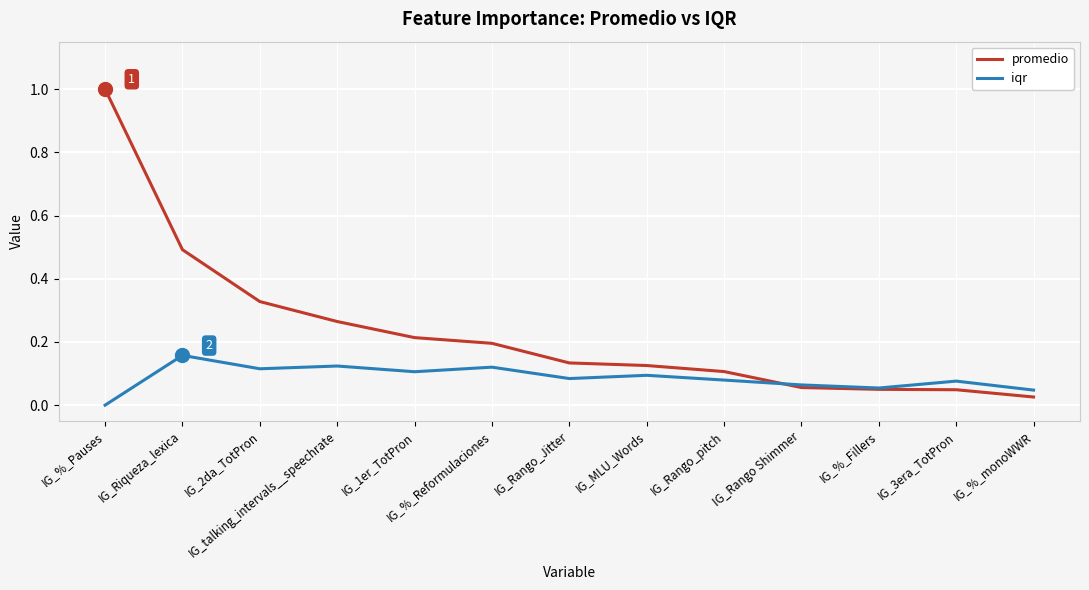

Which series has the largest range (max minus min)?

promedio